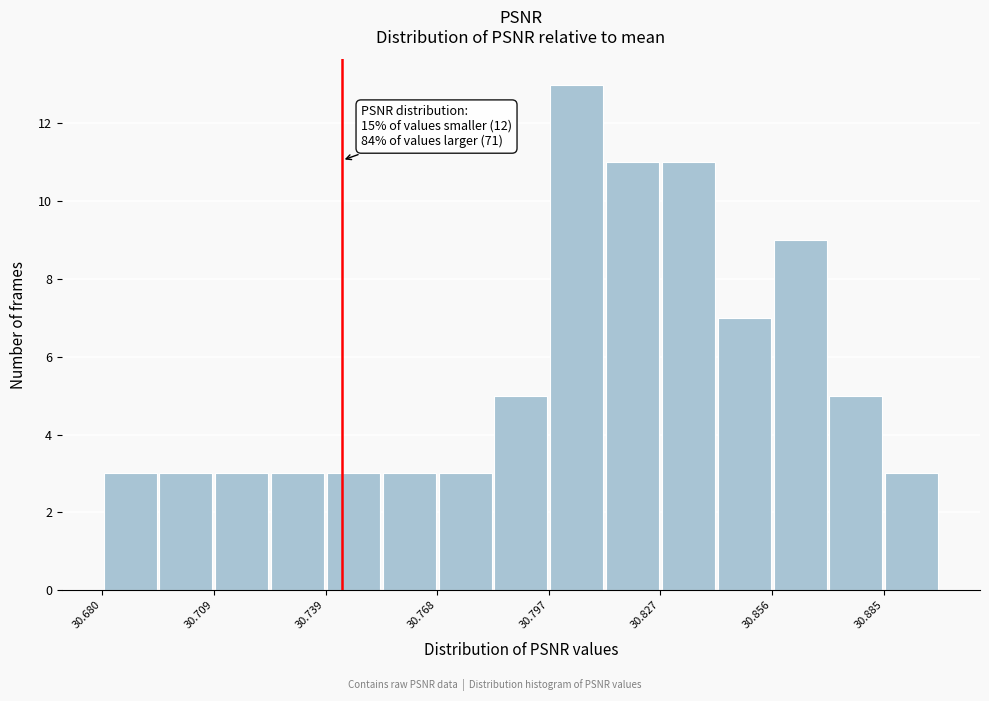

Around what value on the x-axis is the tallest bar? Give the approximate position of its centre, as read against the axis.

30.805